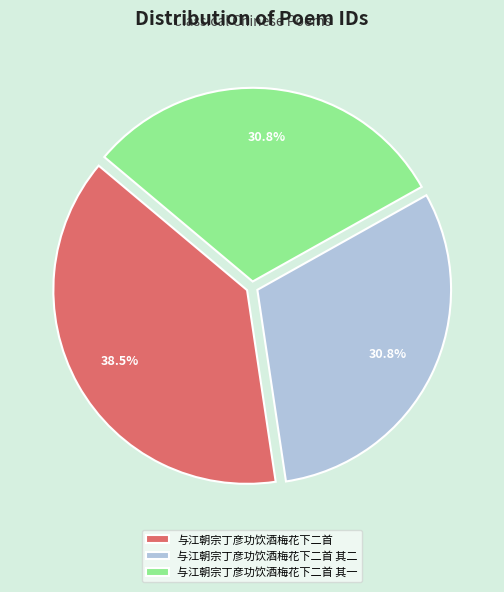

To the nearest percent, what percentage of the pie is 与江朝宗丁彦功饮酒梅花下二首 其一?

31%